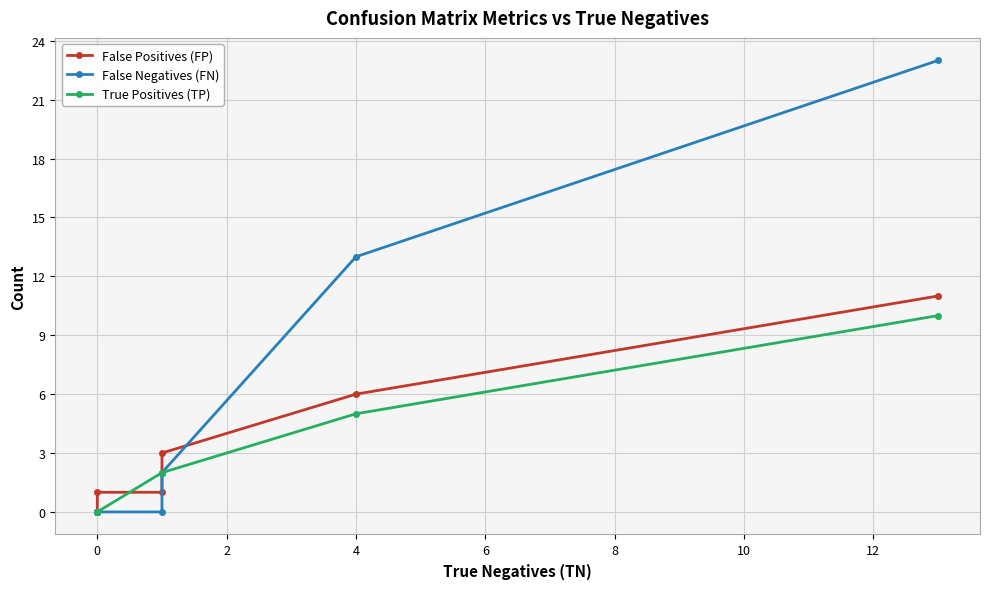

Is this an area chart (filled region under the line)?

No